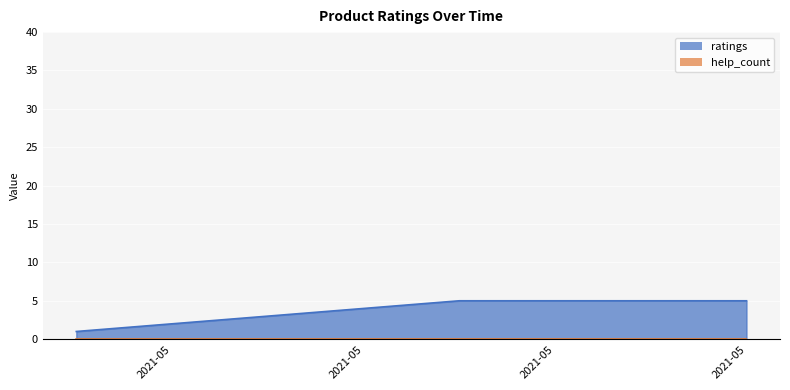

True or false: the data shows 2 at 2021.05.24.

False